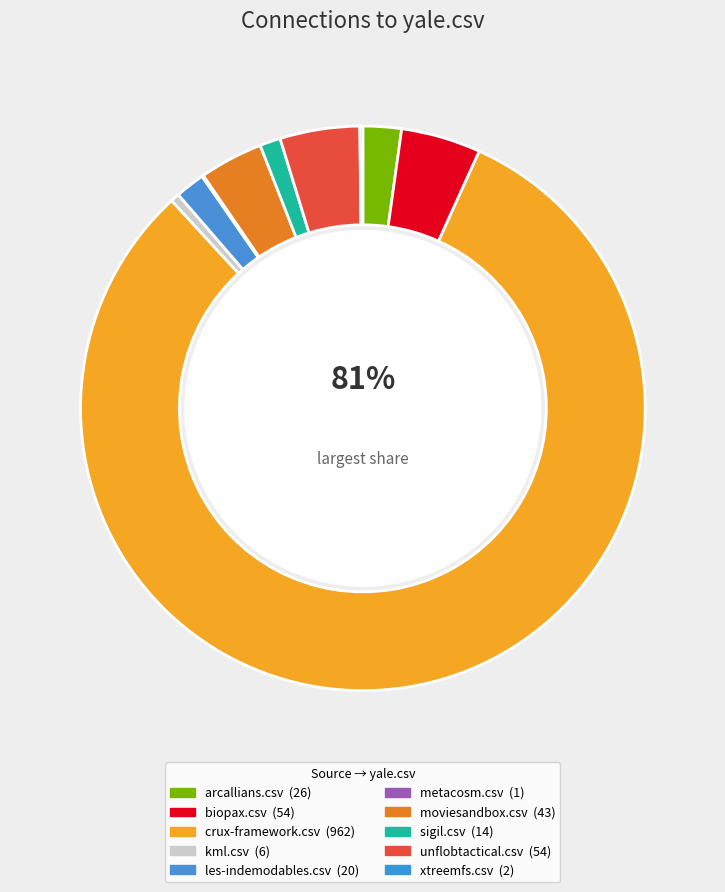

To the nearest percent, what portion does sigil.csv represent?

1%